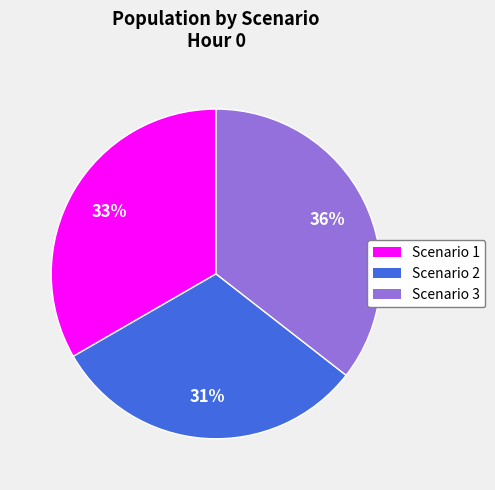

What percentage is the Scenario 3 slice, to the nearest percent?

36%